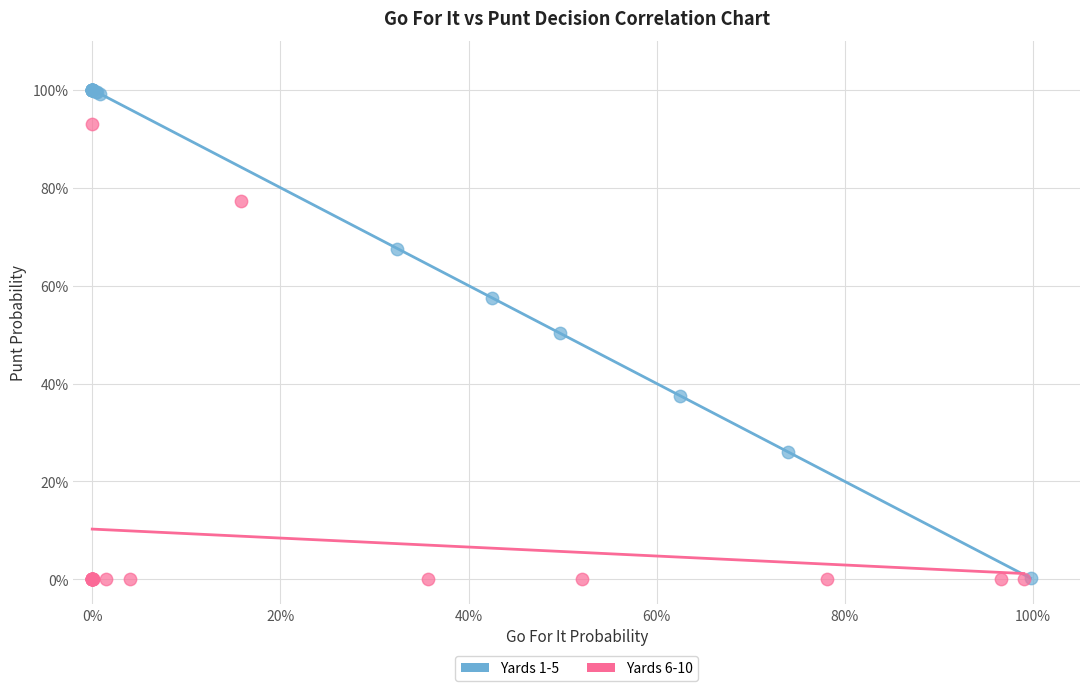

Which series has the widest spread of Y values?

Yards 1-5